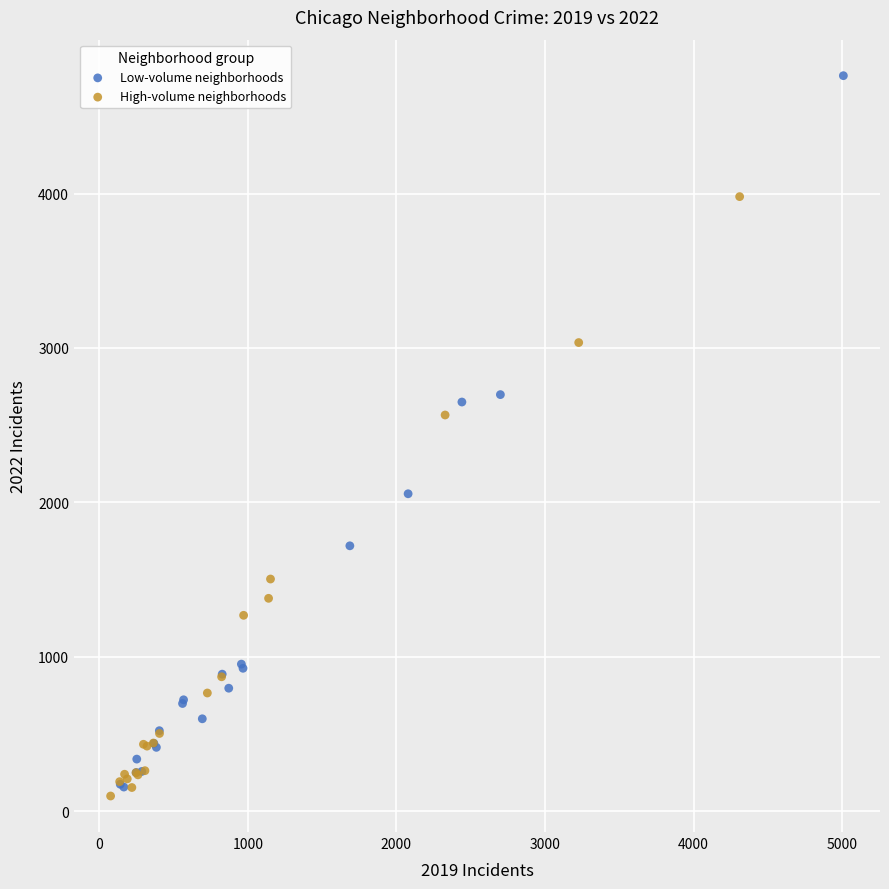

Which series has the largest Y range (max minus min)?

Low-volume neighborhoods